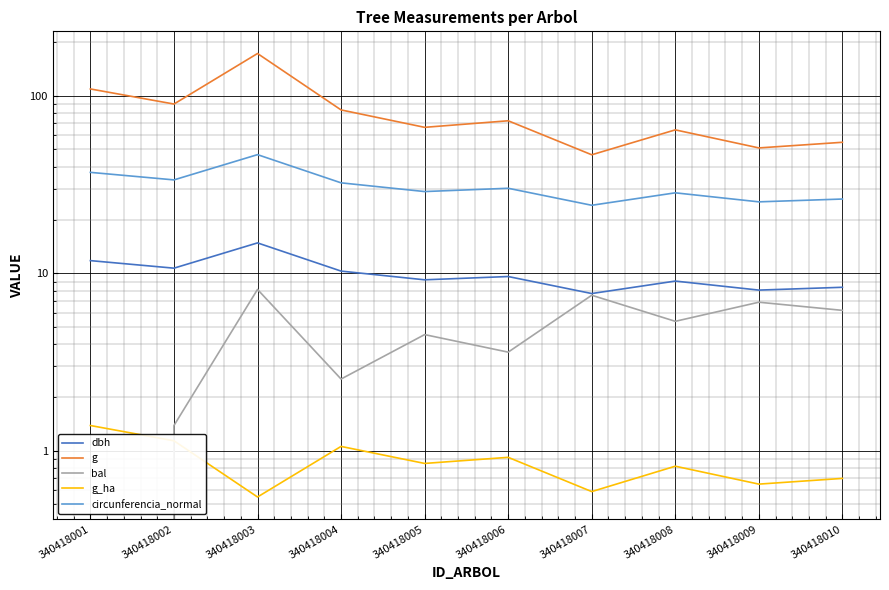

What is the value of the bal point at the 9th from the left?

6.9